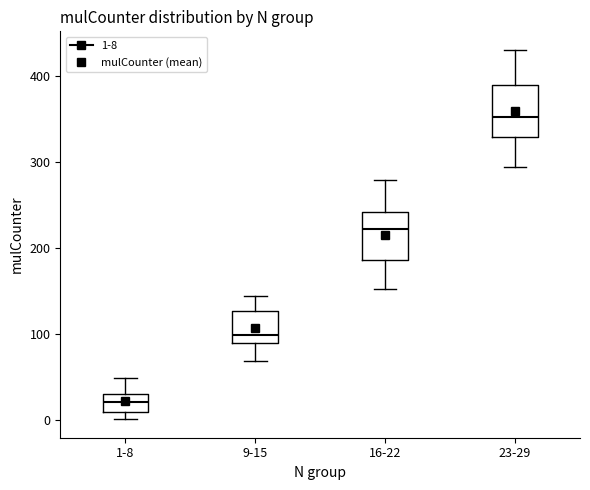

Reading left to right, transcribe this box plot: for each box, give where its median line is, the range the box spans, and where its two whiskers end, as read against the y-axis. The values are not printed on the chart, so give them approximately, as read against the axis.

1-8: median 20, box 10 to 30, whiskers 0 to 50
9-15: median 100, box 90 to 130, whiskers 70 to 150
16-22: median 220, box 190 to 240, whiskers 150 to 280
23-29: median 350, box 330 to 390, whiskers 300 to 430